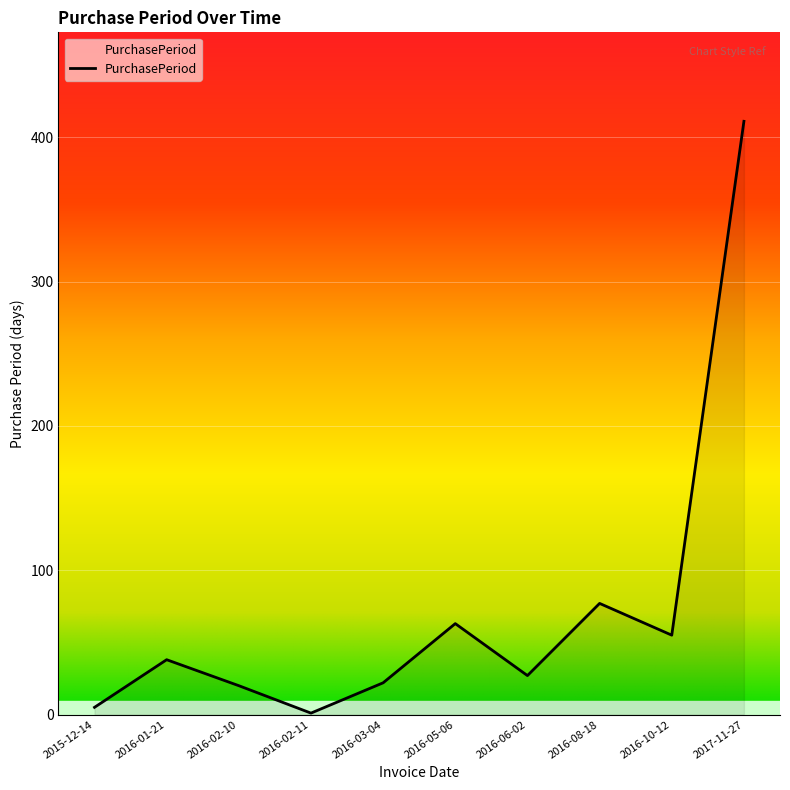

How many distinct data groups are displayed?

1